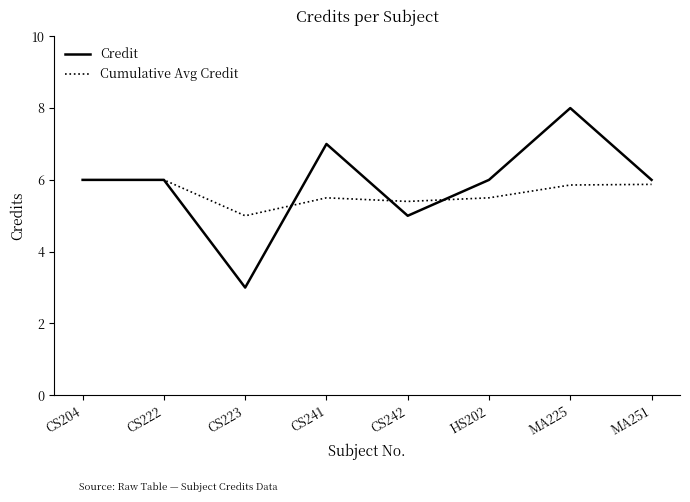

Reading left to right, extract all data points from this chart.

Credit: CS204=6.0	CS222=6.0	CS223=3.0	CS241=7.0	CS242=5.0	HS202=6.0	MA225=8.0	MA251=6.0
Cumulative Avg Credit: CS204=6.0	CS222=6.0	CS223=5.0	CS241=5.5	CS242=5.4	HS202=5.5	MA225=5.9	MA251=5.9